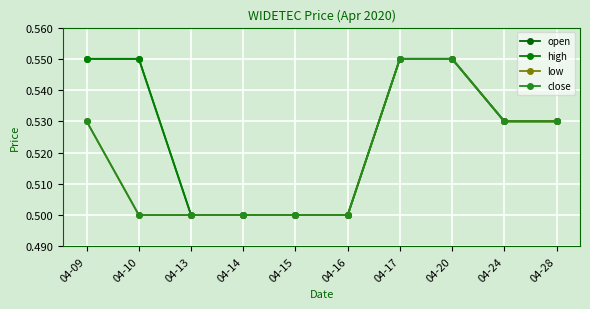

True or false: close has more than 1 points higher than both neighbors.

False